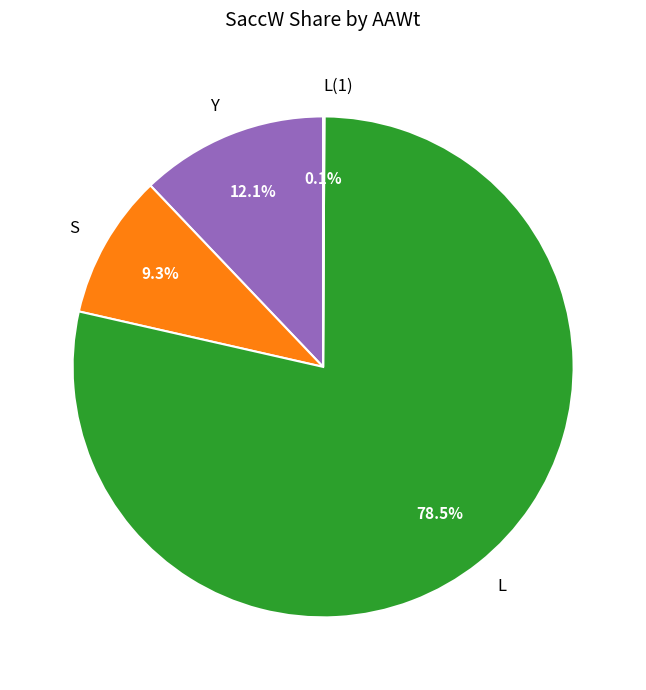

Do S and Y together represent more than half of the pie?

No